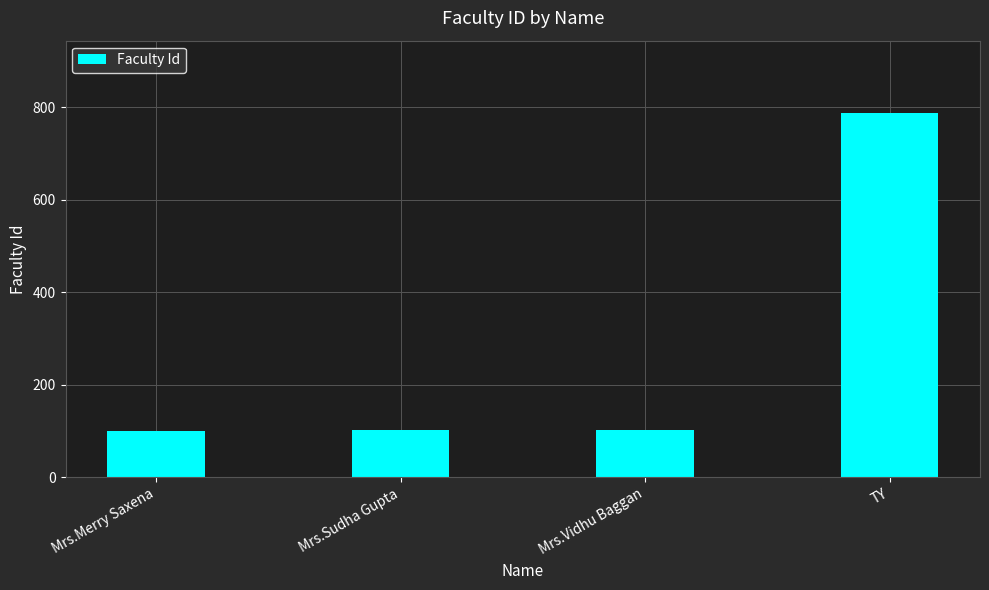

True or false: the data shows 33 at Mrs.Sudha Gupta.

False